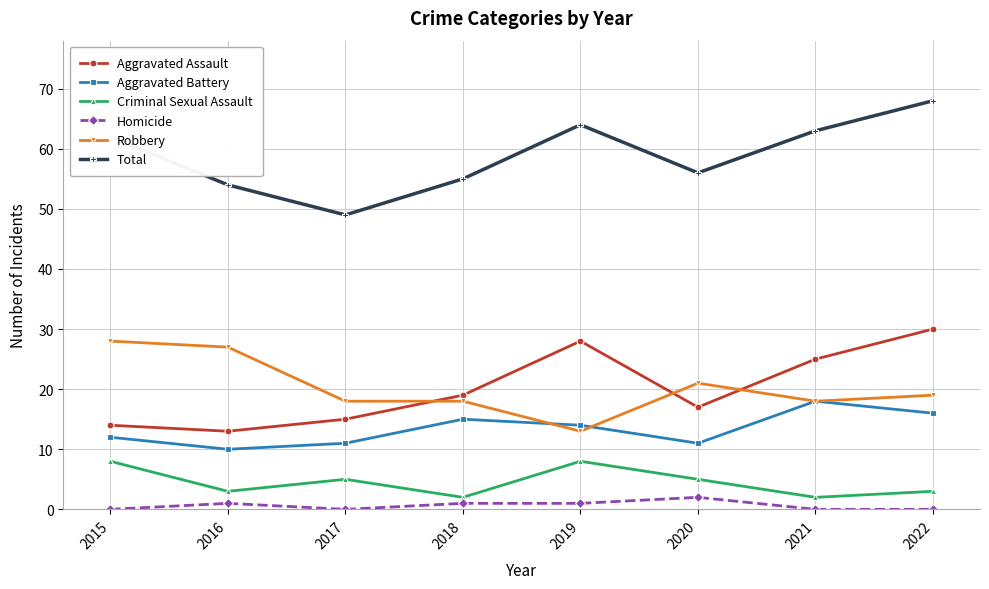

Is it true that Aggravated Battery equals 15 at 2018?

True